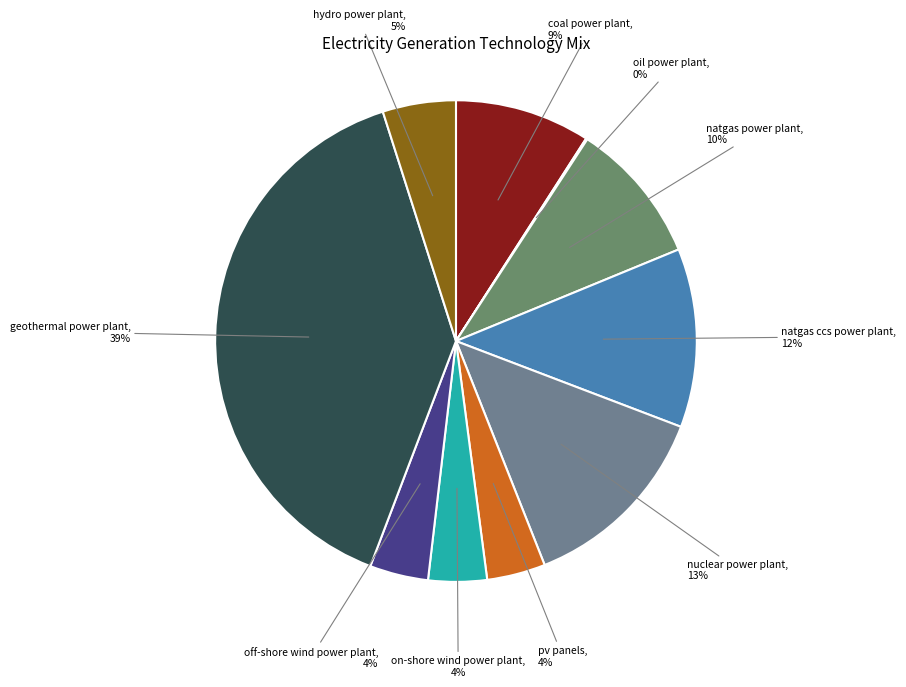

What percentage is the natgas ccs power plant slice, to the nearest percent?

12%